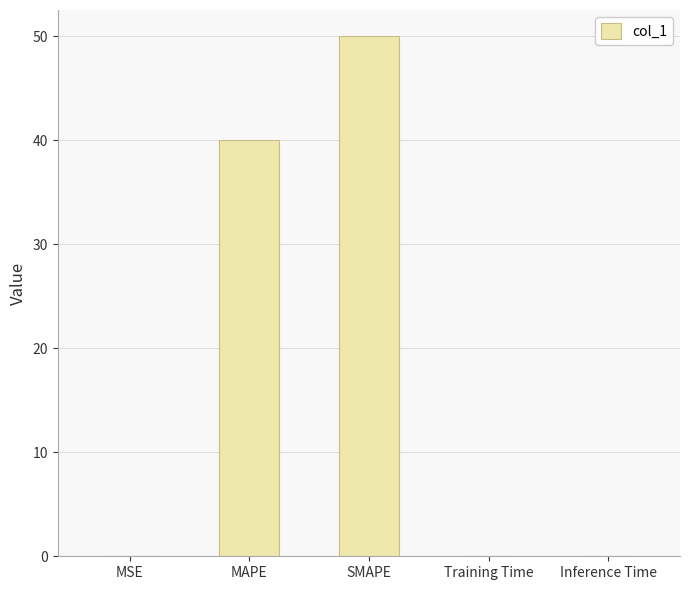

Is it true that the value at MAPE is 40.0?

True